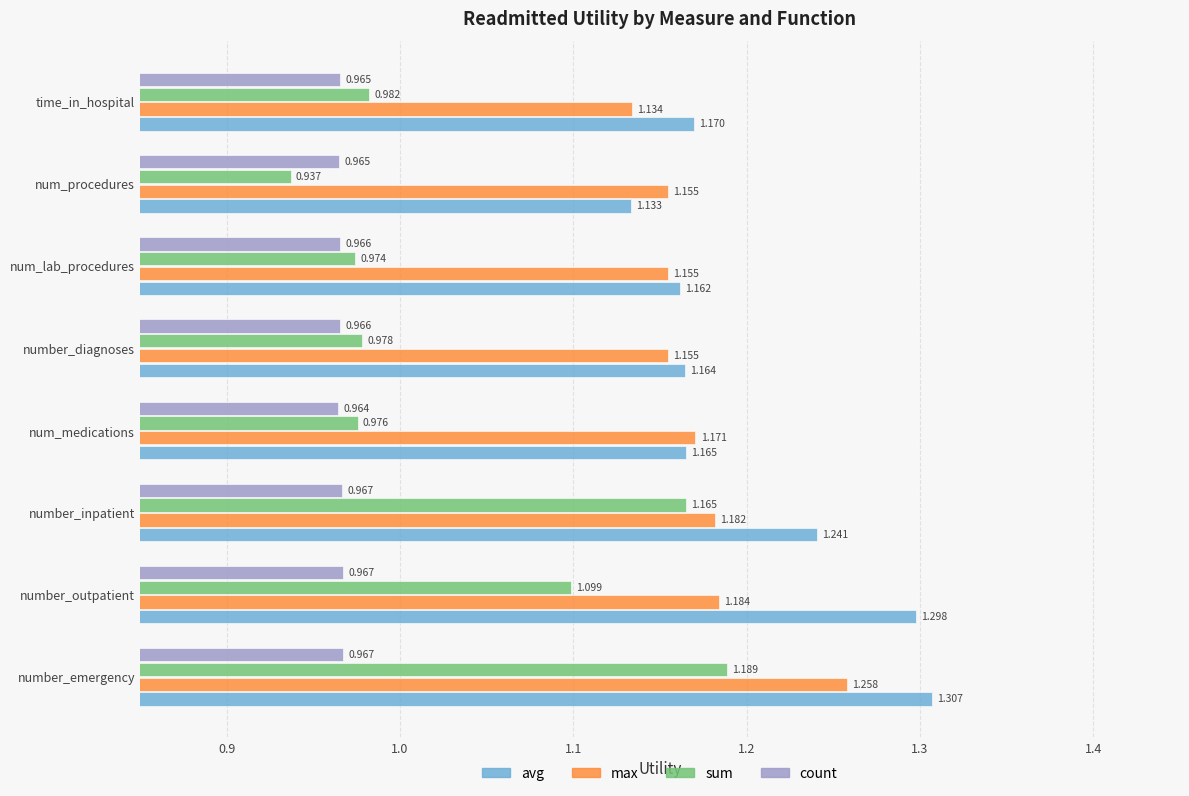

Which category has the highest value in the sum series?

number_emergency